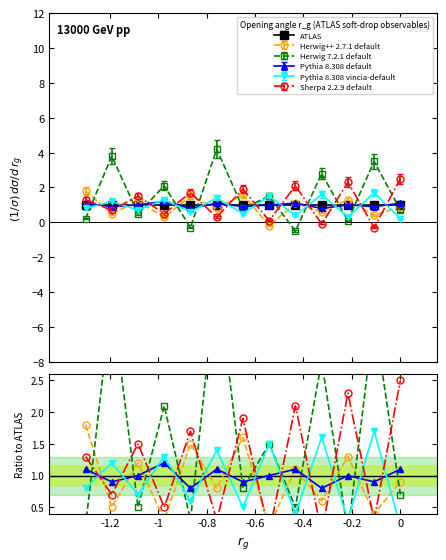

Which series has the largest total across all categories?

Herwig 7.2.1 default